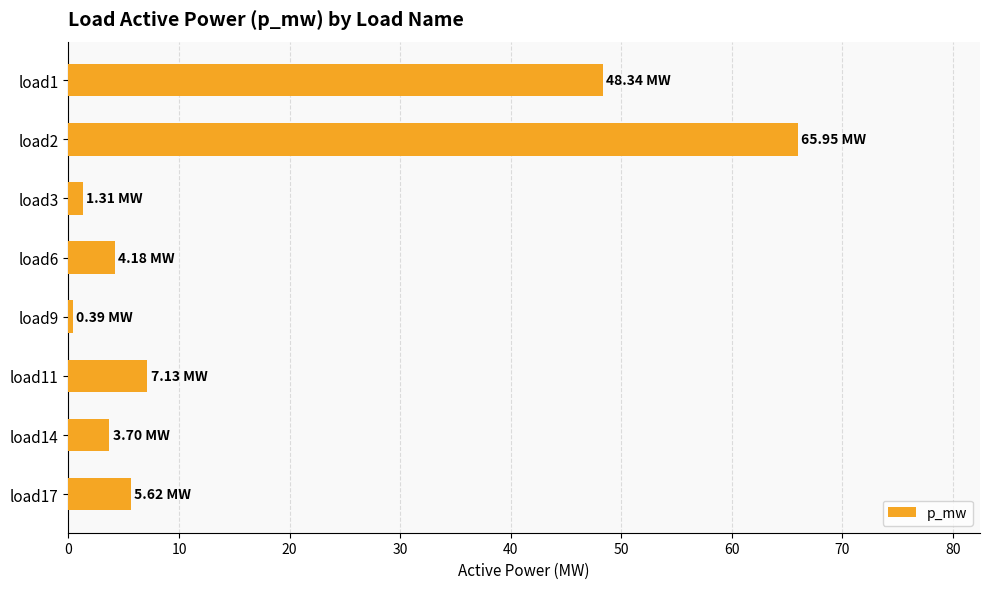

How many data points does each series have?

8